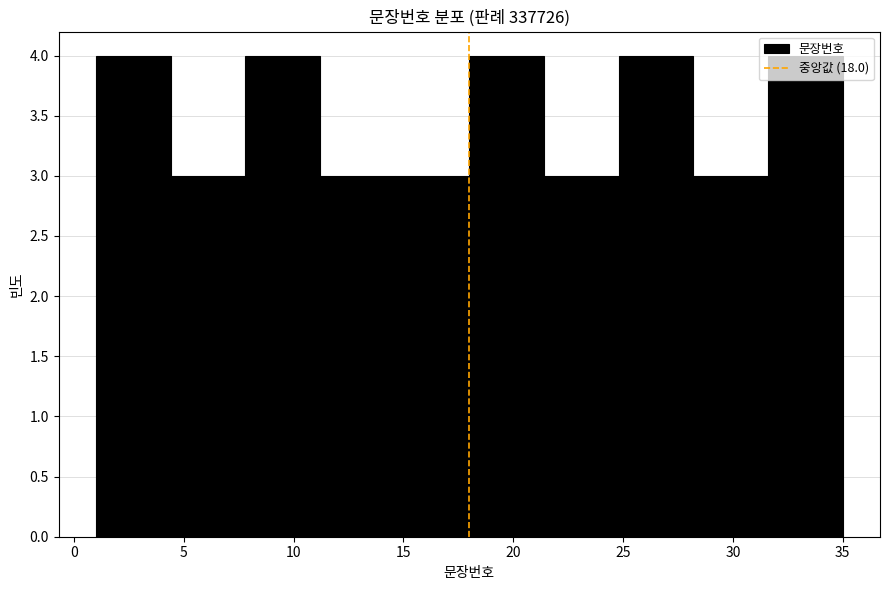

What is the height of the bar covering 14.6 to 18.0 on the x-axis? Neither the bar edges nor the heights are printed on the chart, so give them approximately, as read against the axes.

3